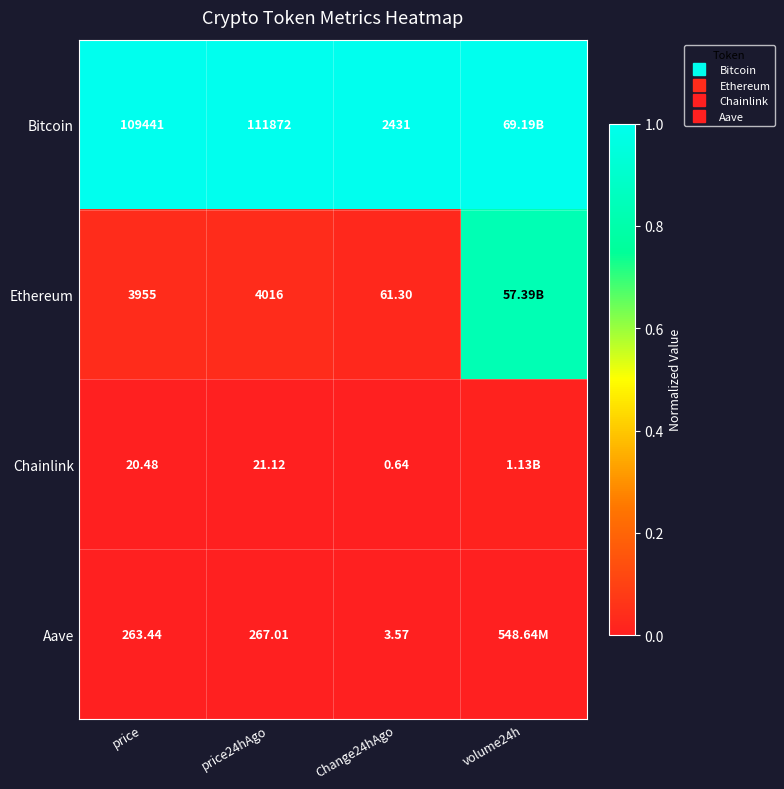

Which category has the lowest value in the Ethereum series?

Change24hAgo